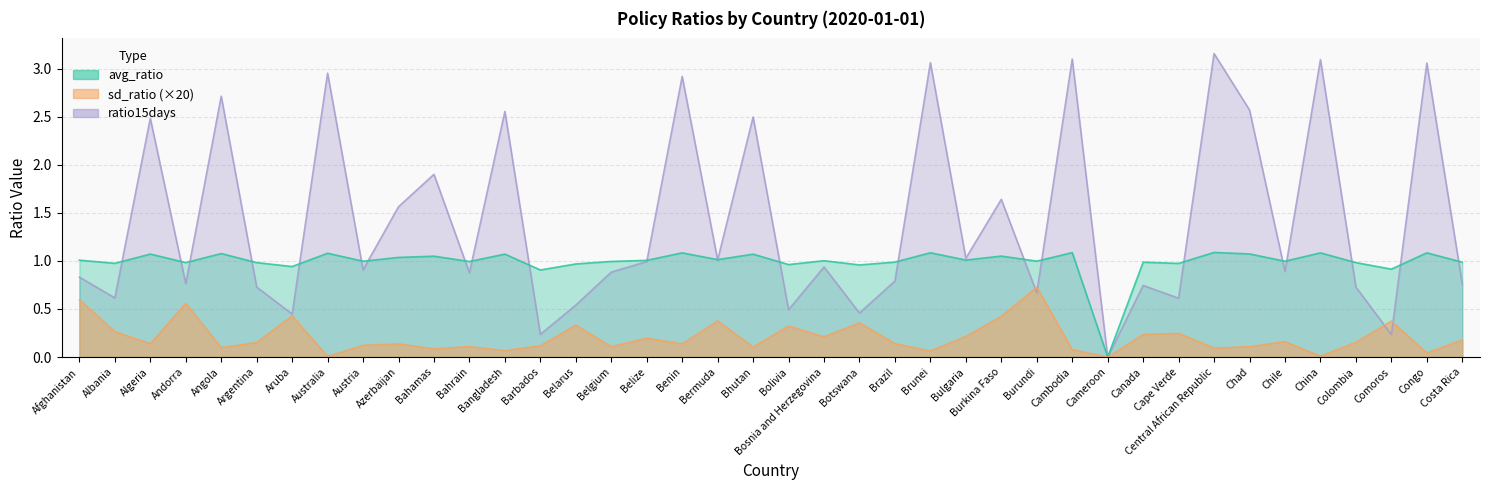

What position from the left is Burundi?

28